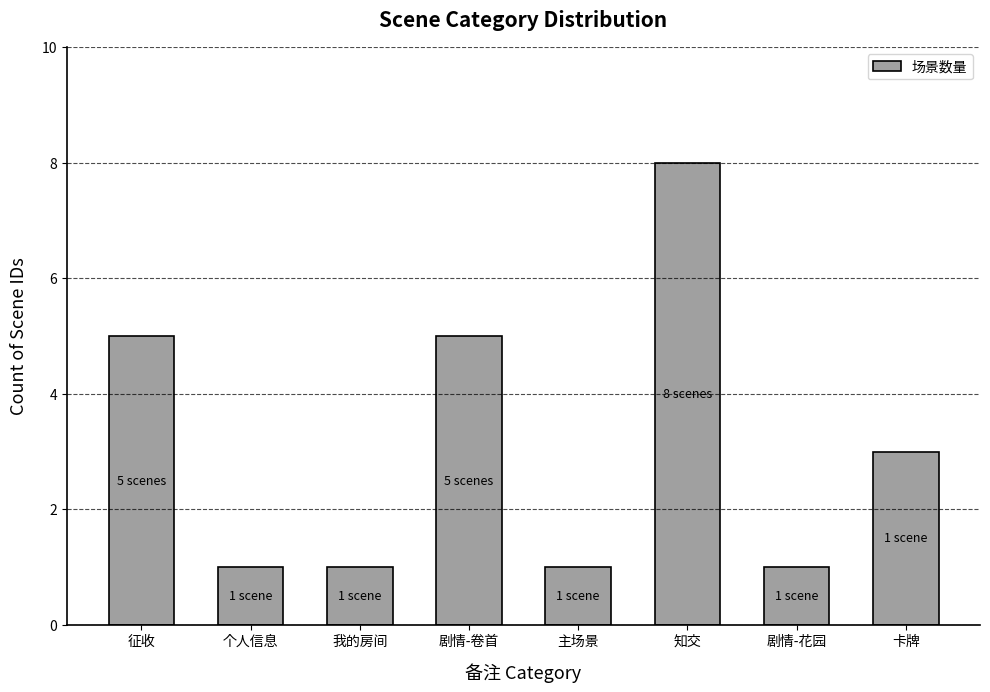

What is the minimum value shown in the chart?

1